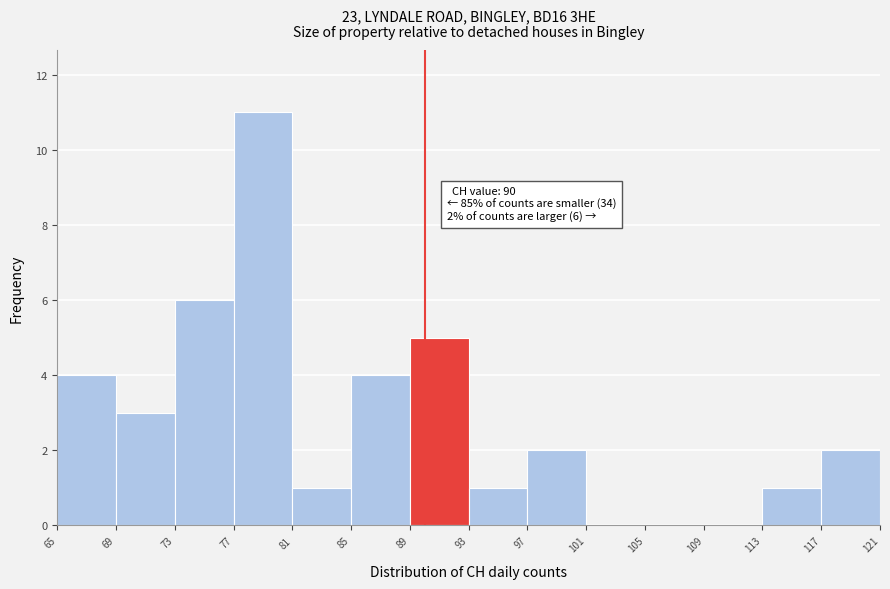

Which range on the x-axis has the tallest bar?

77 to 81